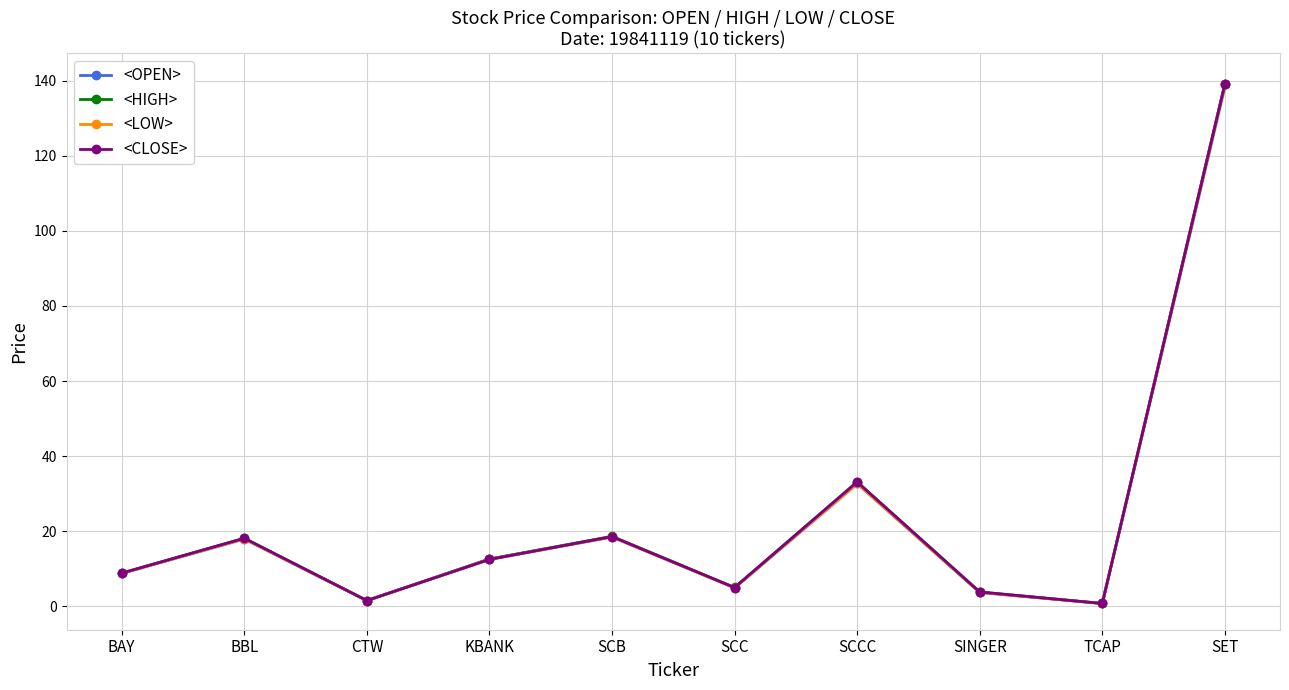

What is the total value across all series at SCB?

74.3